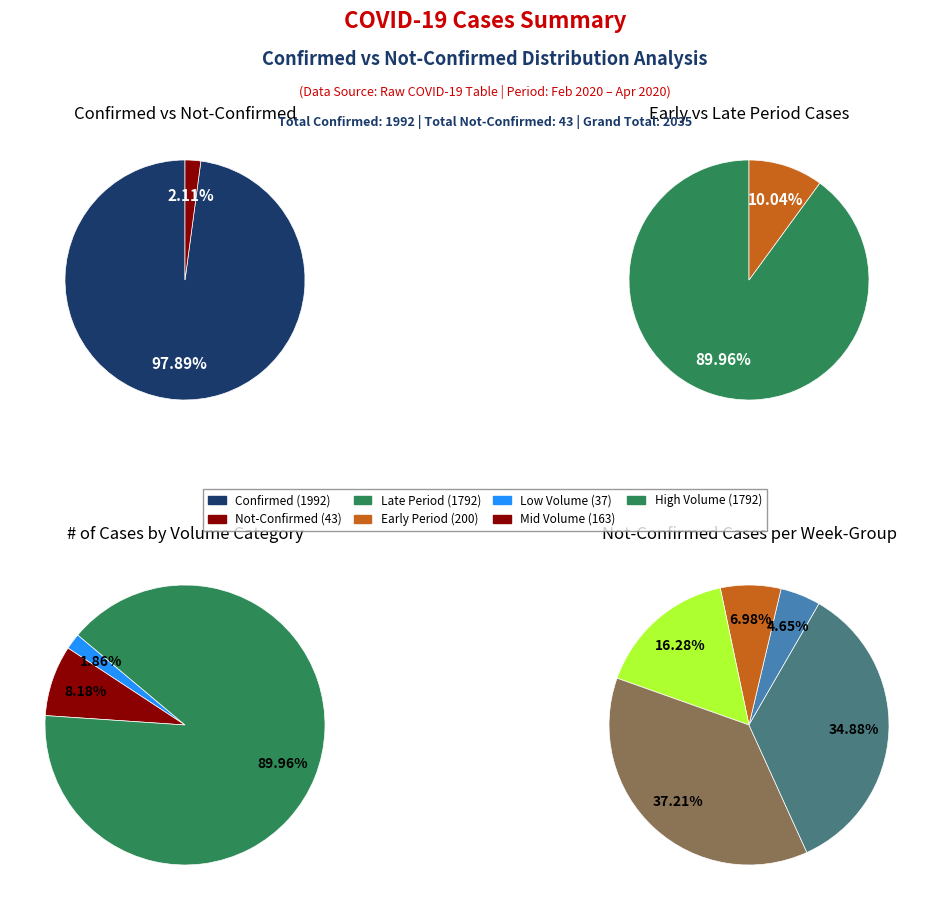

Is the sum of 22 and 3 greater than half?

No